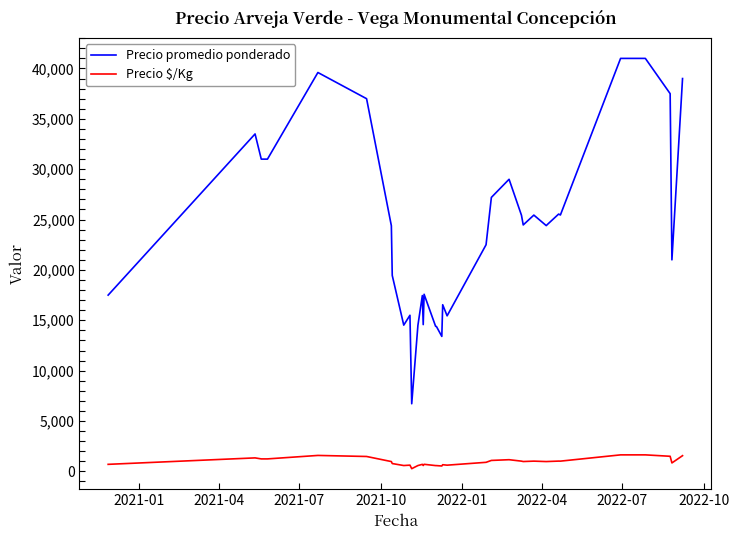

What is the sum of all Precio promedio ponderado values?

841958